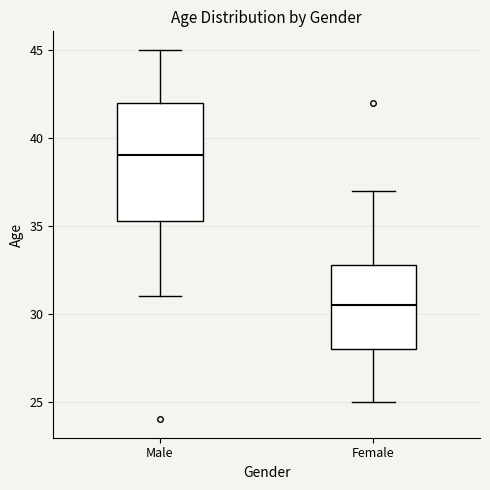

Reading left to right, transcribe this box plot: for each box, give where its median line is, the range the box spans, and where its two whiskers end, as read against the y-axis. The values are not printed on the chart, so give them approximately, as read against the axis.

Male: median 39.0, box 35.5 to 42.0, whiskers 31.0 to 45.0
Female: median 30.5, box 28.0 to 33.0, whiskers 25.0 to 37.0